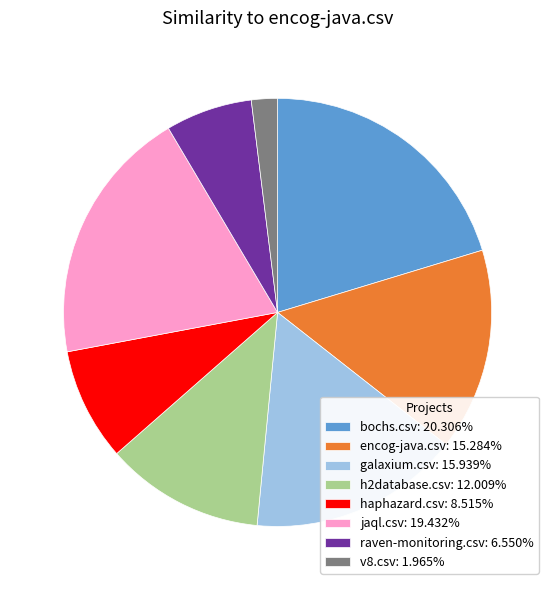

Do raven-monitoring.csv: 6.550% and bochs.csv: 20.306% together represent more than half of the pie?

No